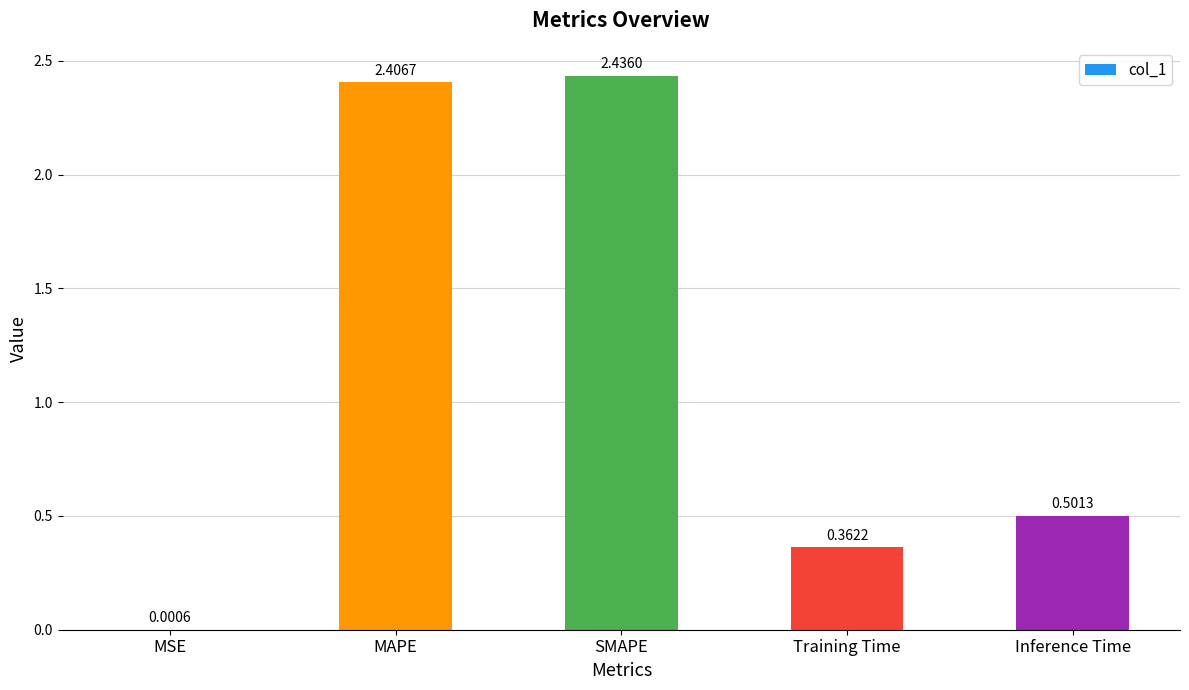

At which label is the value closest to 1?

Inference Time